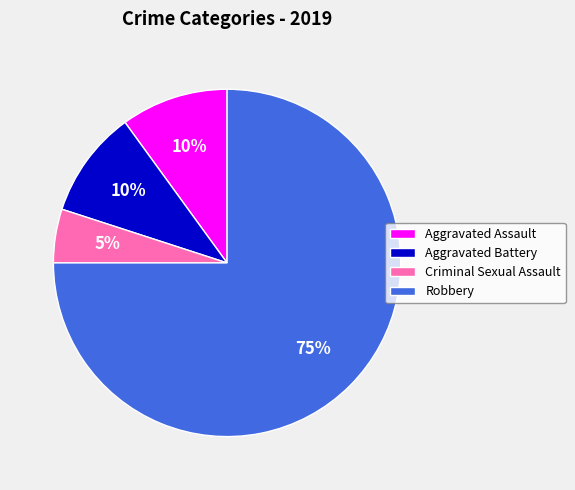

How many segments does this pie chart have?

4